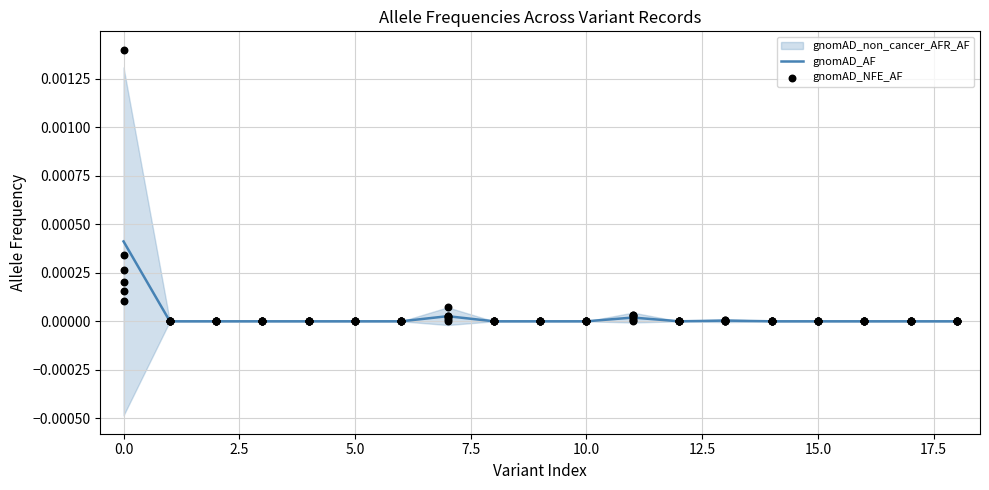

True or false: gnomAD_AF has a value of 0.0 at 15.0.

True